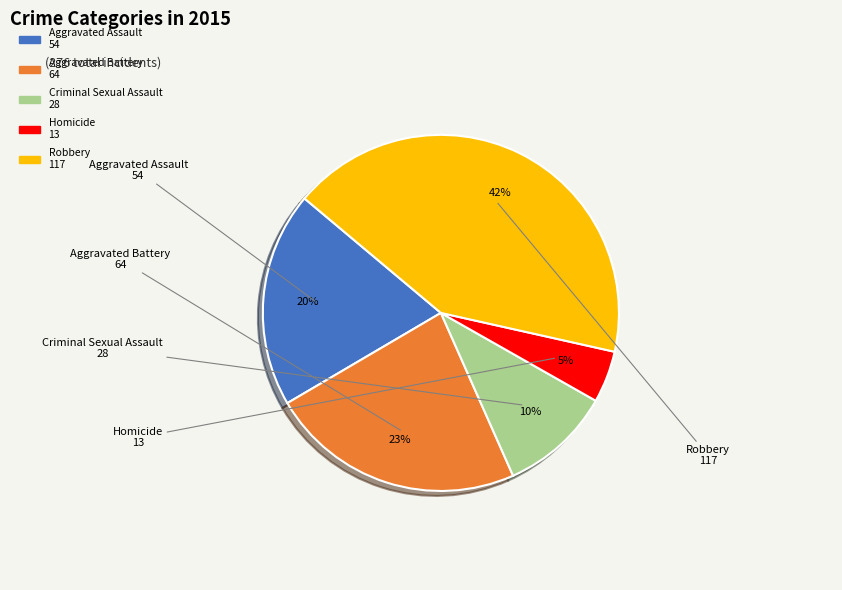

Which has a higher value, Aggravated Assault or Robbery?

Robbery